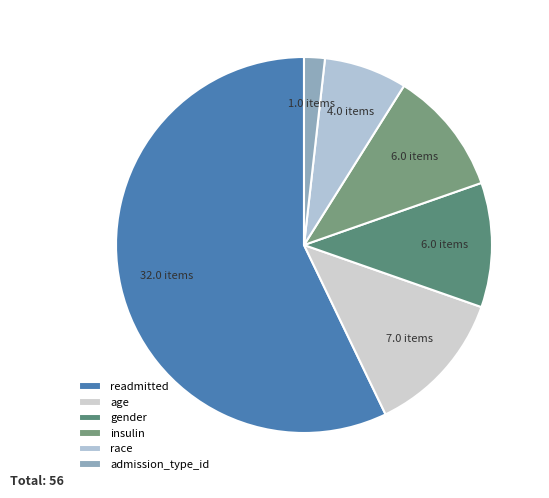

Approximately how many times larger is the value at admission_type_id compared to gender?

0.2